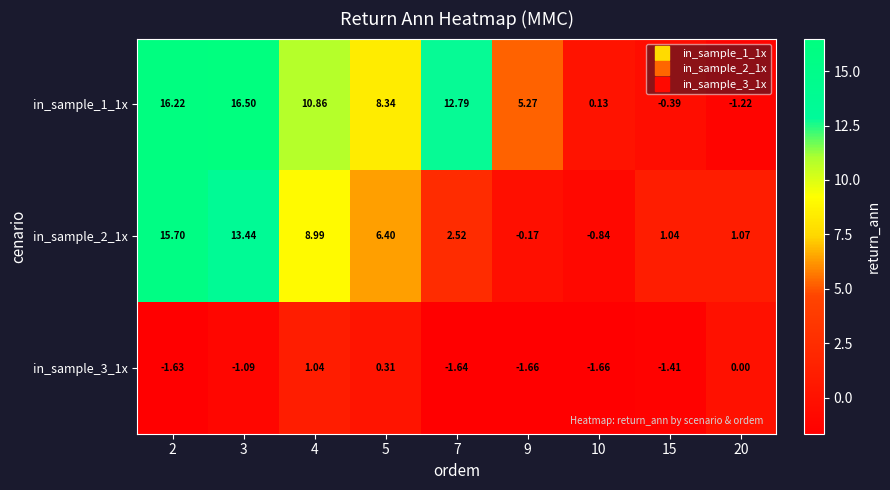

What is the difference between the highest and lowest values at 10?

1.8